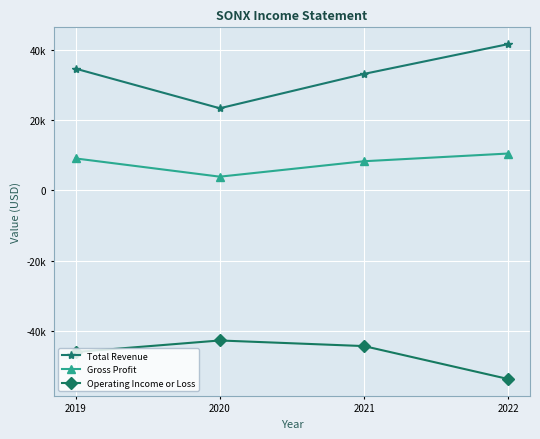

Reading left to right, transcribe all the data shown in this chart.

Total Revenue: 34700	23400	33200	41700
Gross Profit: 9100	3900	8300	10500
Operating Income or Loss: -46100	-42800	-44400	-53800